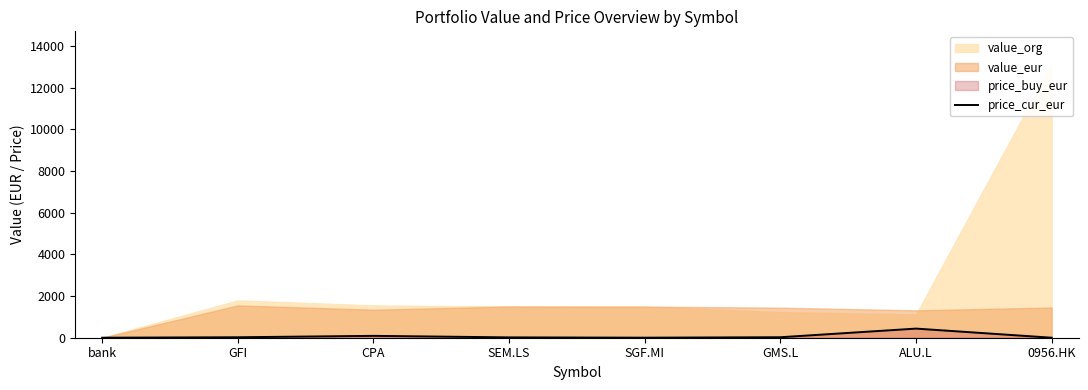

Reading left to right, what are all the values shown in this chart?

bank=1.0	GFI=22.2	CPA=89.6	SEM.LS=16.3	SGF.MI=2.2	GMS.L=23.2	ALU.L=437.8	0956.HK=0.5